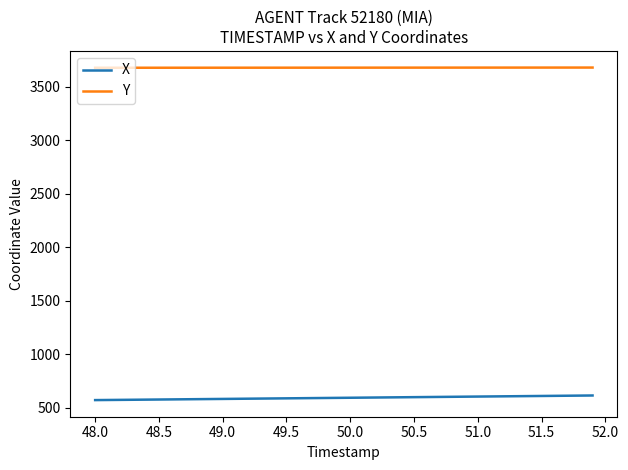

Which series has the largest total across all categories?

Y